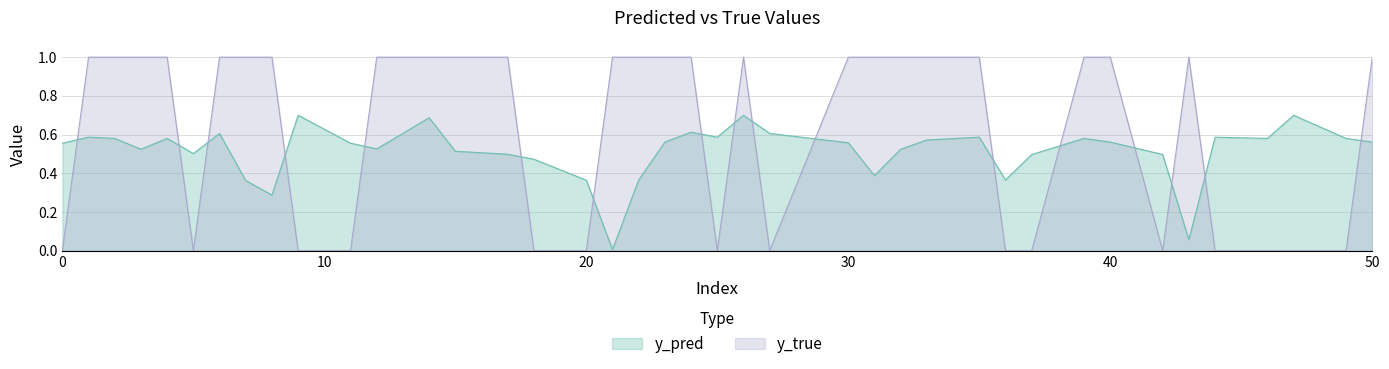

At how many categories does at least one series exceed 0?

40